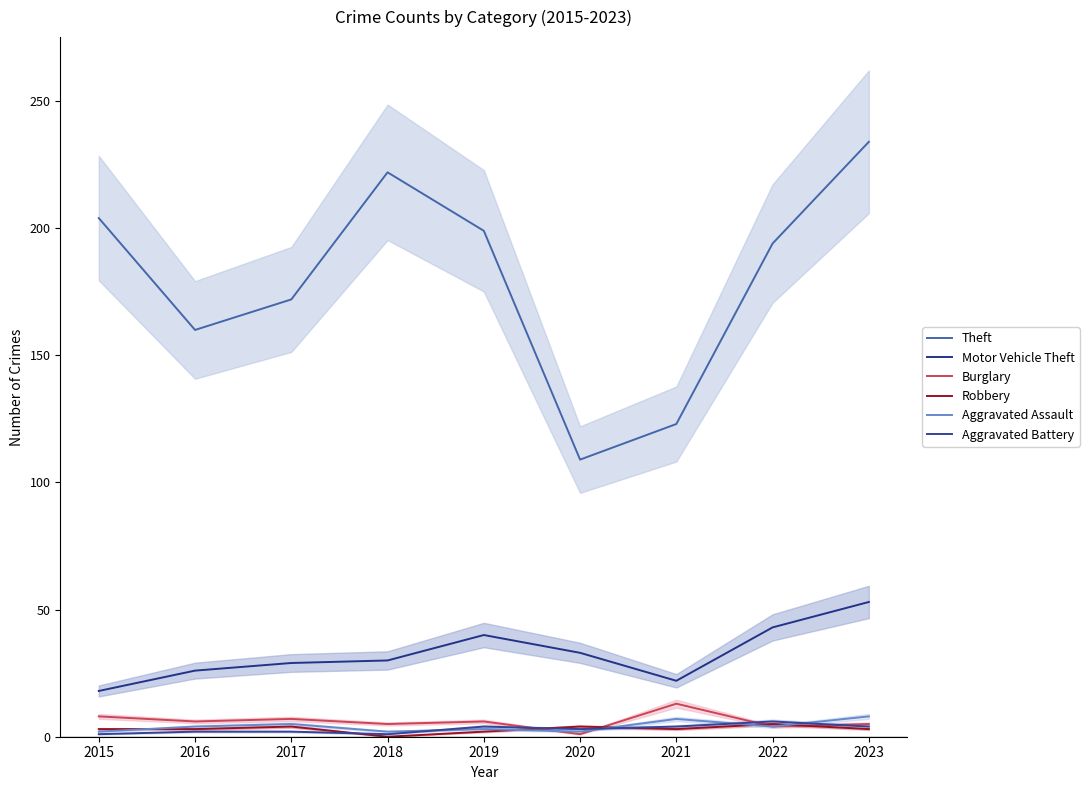

What is the total value across all series at 2021?

172